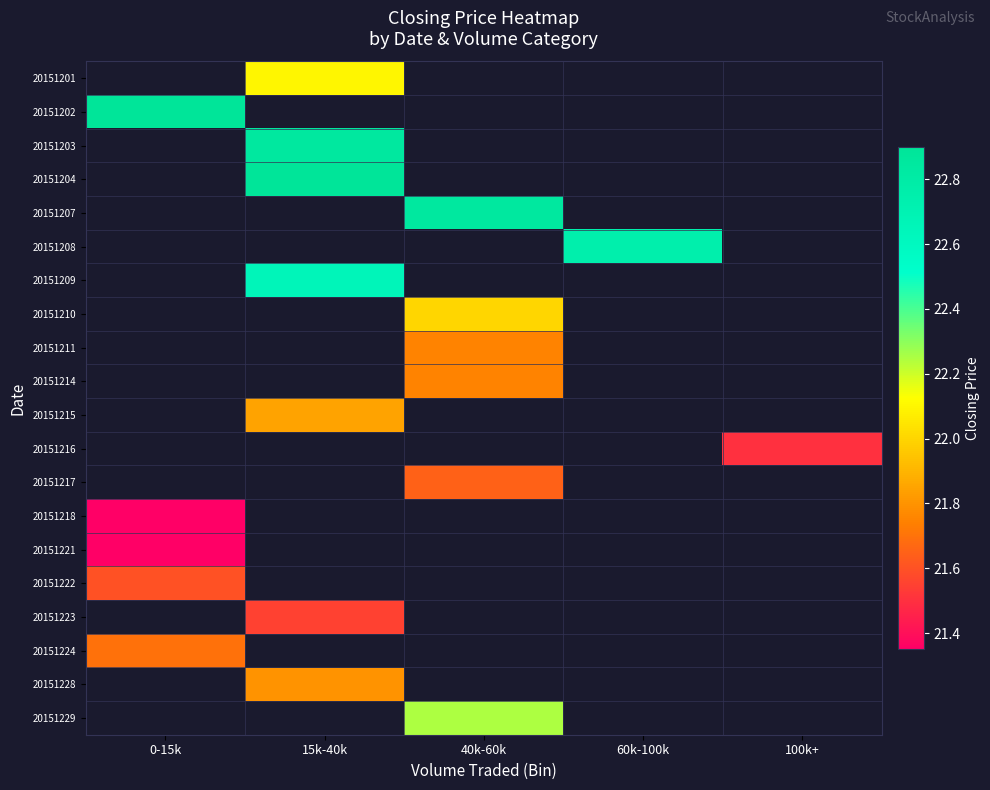

Is the value of 20151210 at 40k-60k greater than the value of 20151217 at 60k-100k?

No